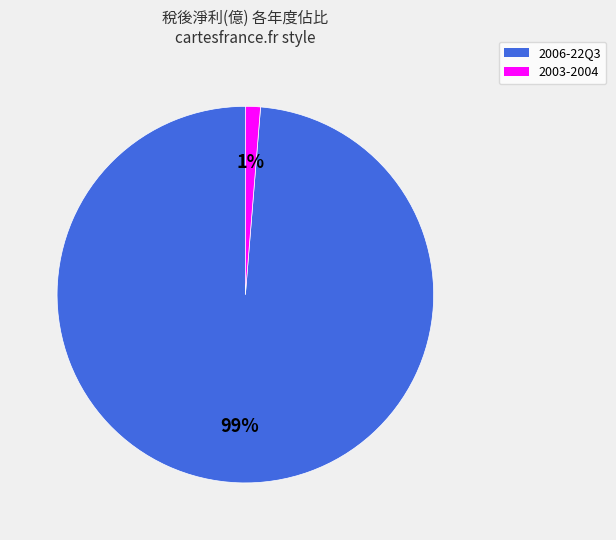

How many segments does this pie chart have?

2